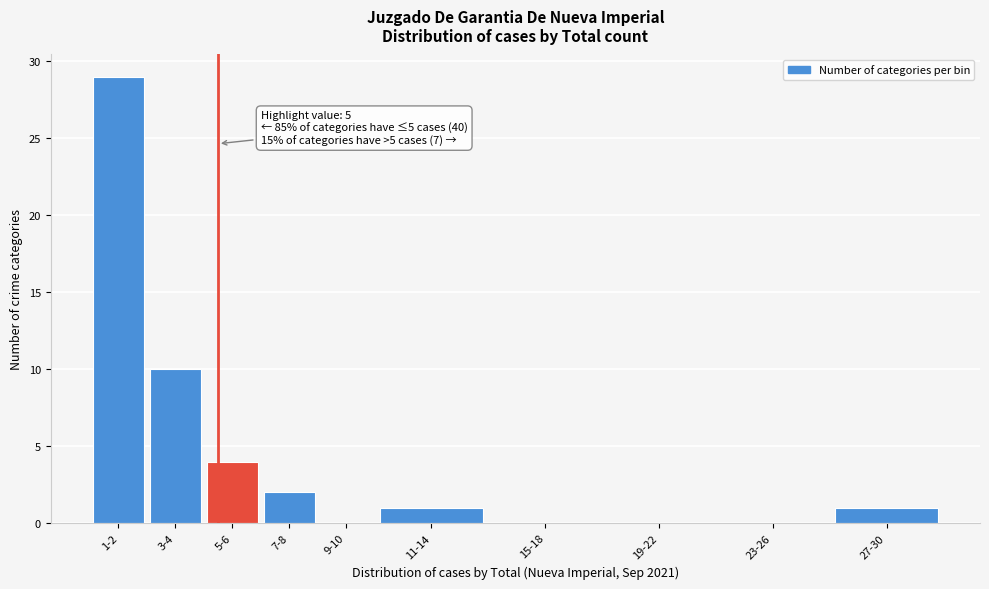

Reading left to right, extract all data points from this chart.

1-2=29	3-4=10	5-6=4	7-8=2	9-10=0	11-14=1	15-18=0	19-22=0	23-26=0	27-30=1